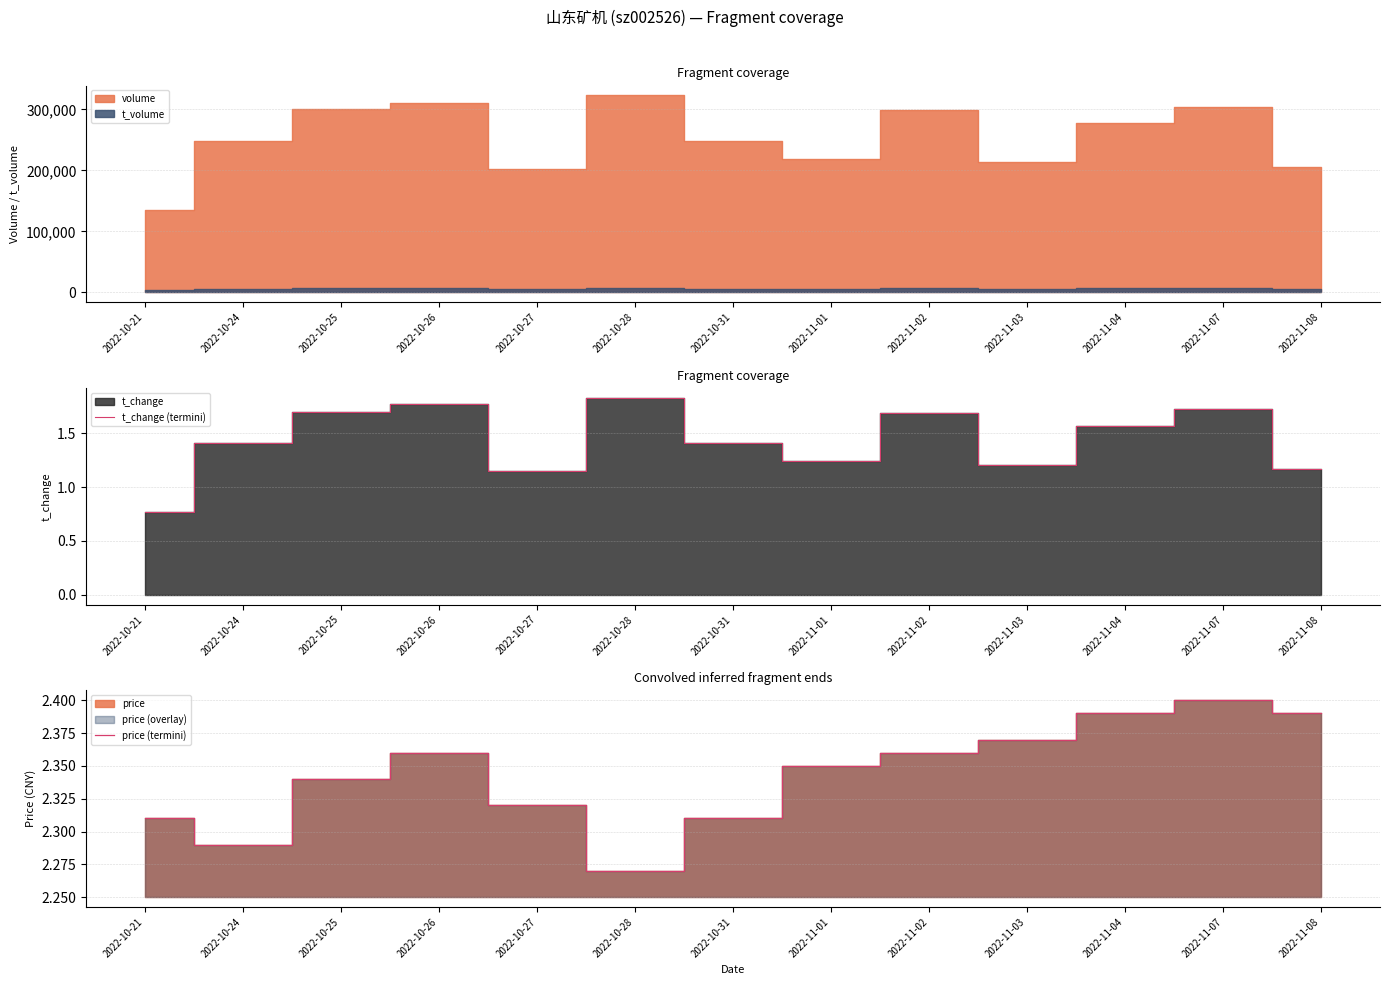

What is the difference between the price (termini) values at 2022-10-31 and 2022-11-03?

0.1